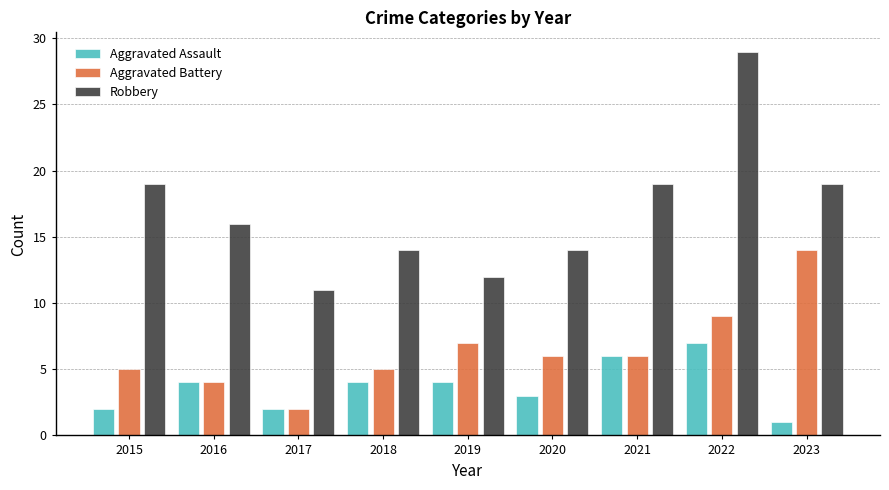

Read the Robbery value at 2017.

11